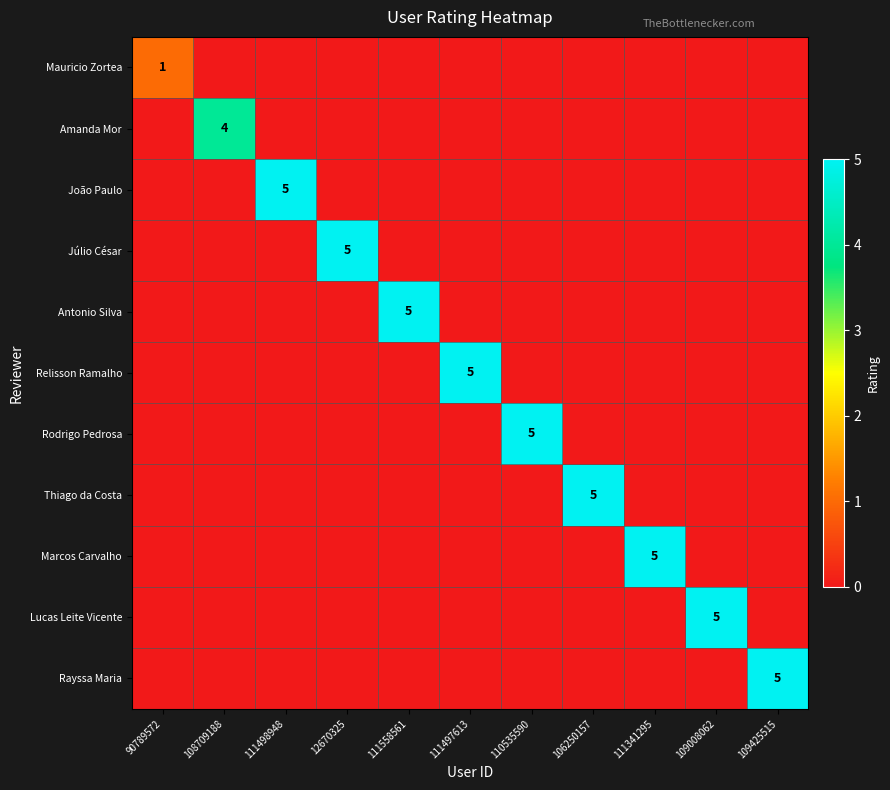

Between 109008062 and 111497613, which is larger?

109008062